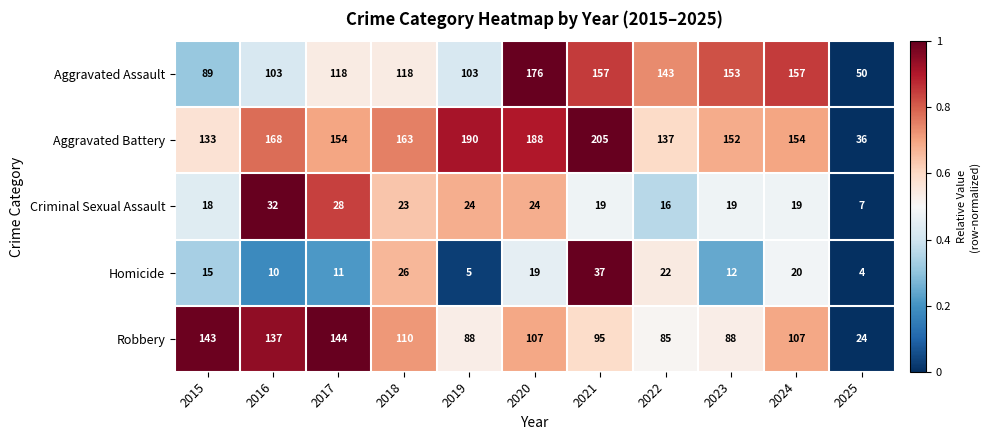

At which category is the sum across all series the highest?

2020